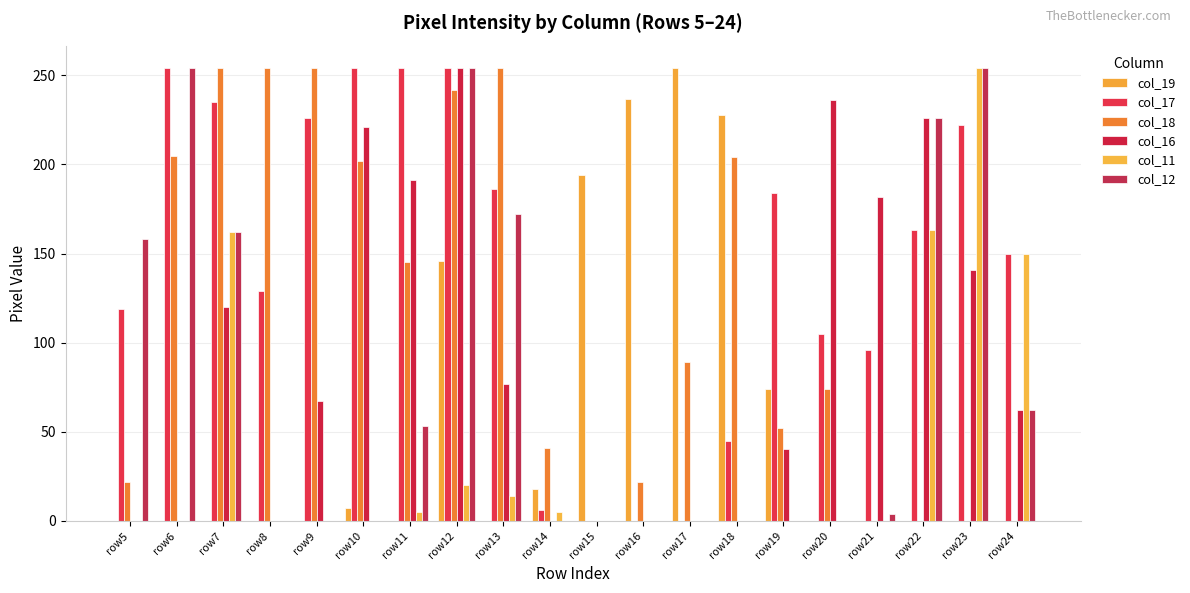

Is the value of col_19 at row8 greater than the value of col_17 at row6?

No